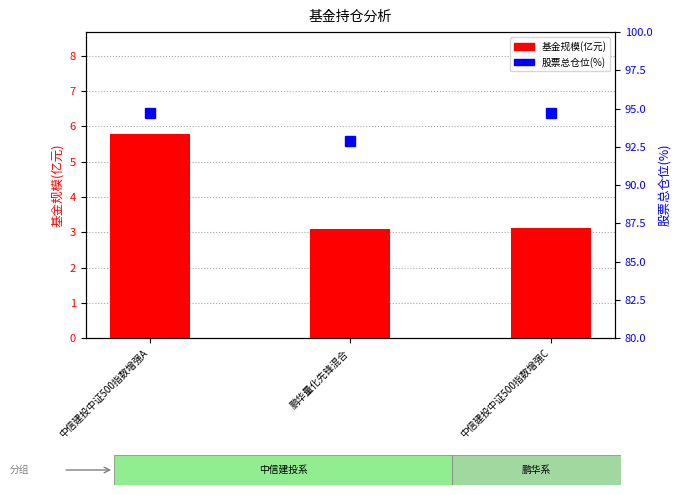

The 基金规模(亿元) series shows 3.9 at 中信建投中证500指数增强A. True or false?

False